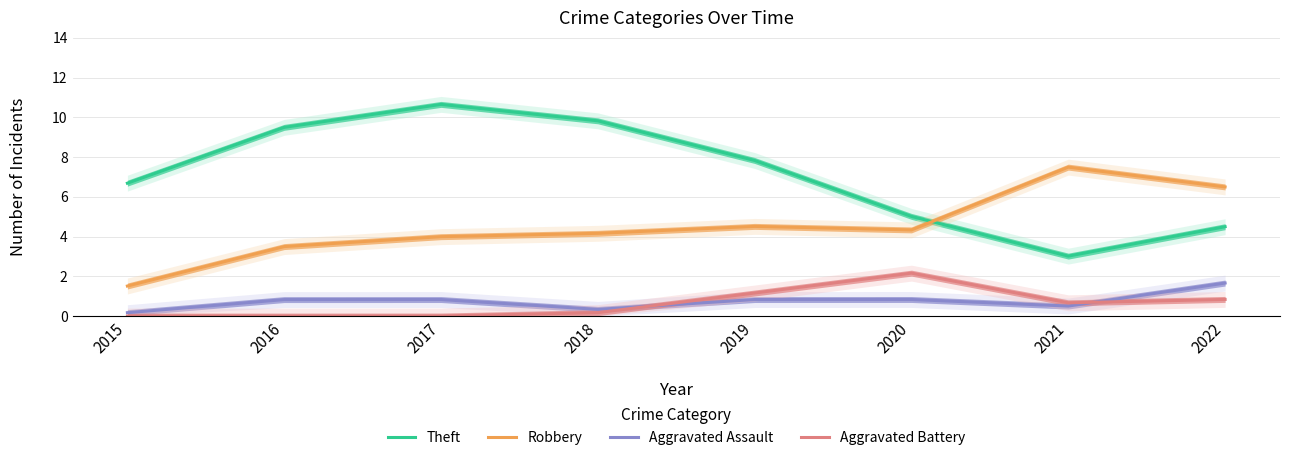

At 2022, list the series in order from largest to smallest.

Robbery, Theft, Aggravated Assault, Aggravated Battery